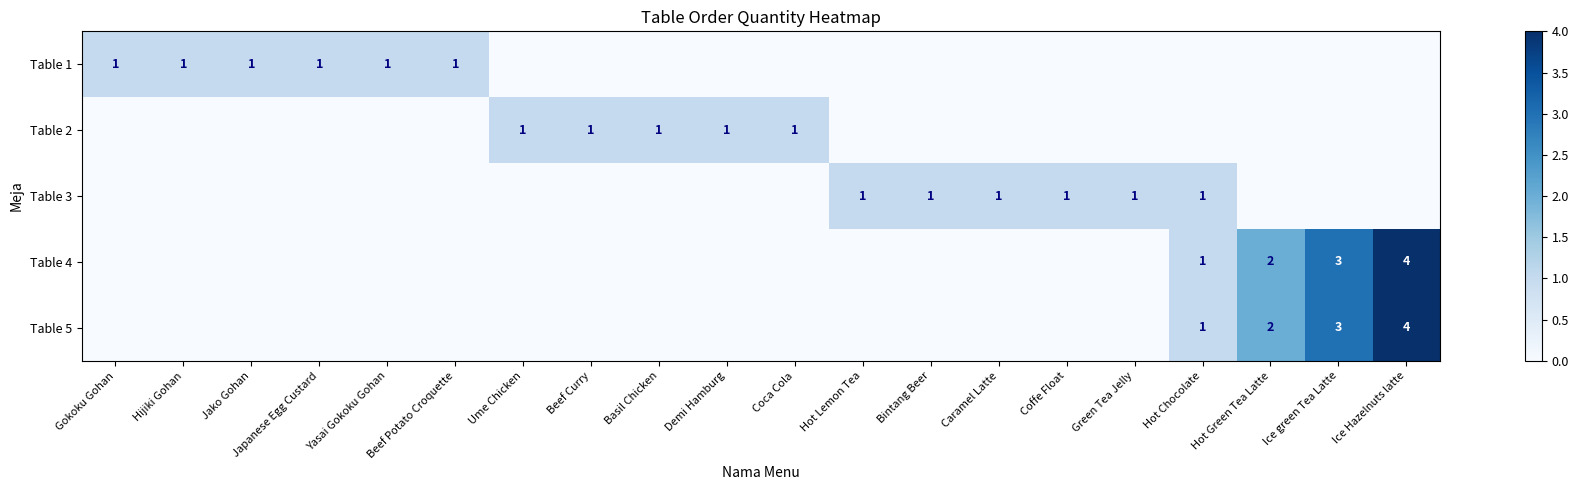

The Table 4 series shows 1 at Hot Green Tea Latte. True or false?

False